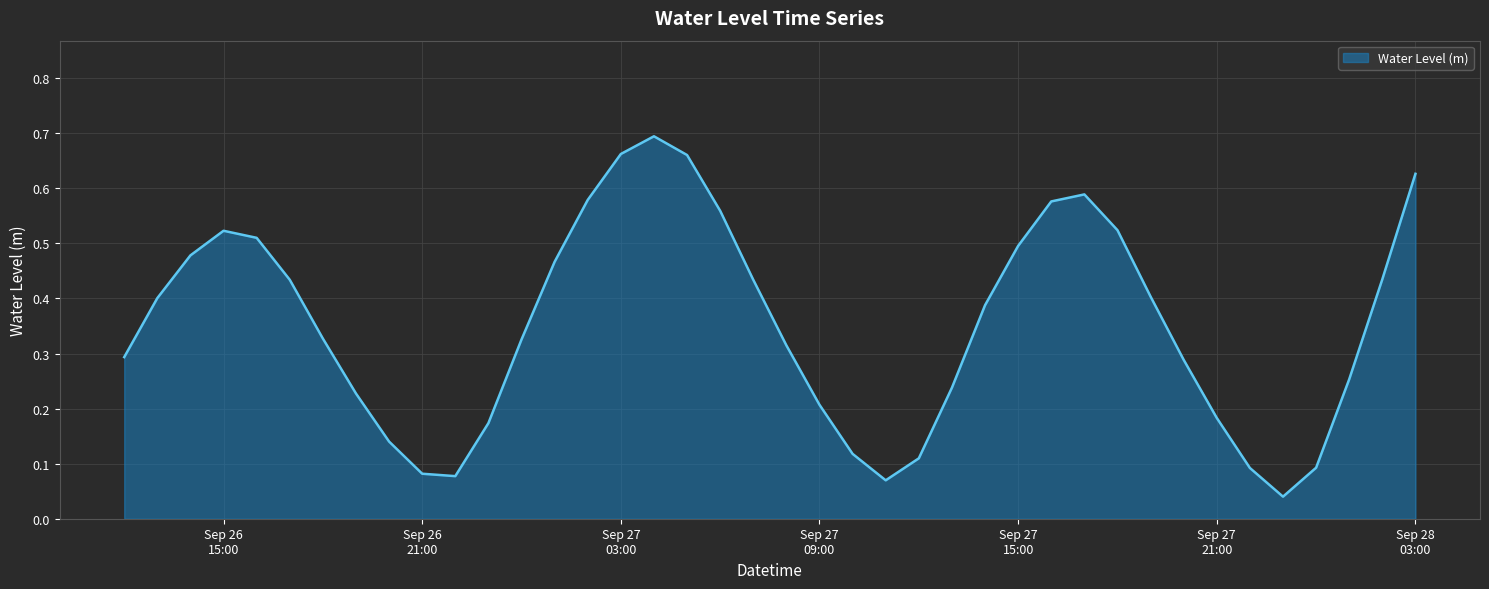

Reading right to left, transcribe all the data shown in this chart.

0.6	0.4	0.3	0.1	0.0	0.1	0.2	0.3	0.4	0.5	0.6	0.6	0.5	0.4	0.2	0.1	0.1	0.1	0.2	0.3	0.4	0.6	0.7	0.7	0.7	0.6	0.5	0.3	0.2	0.1	0.1	0.1	0.2	0.3	0.4	0.5	0.5	0.5	0.4	0.3